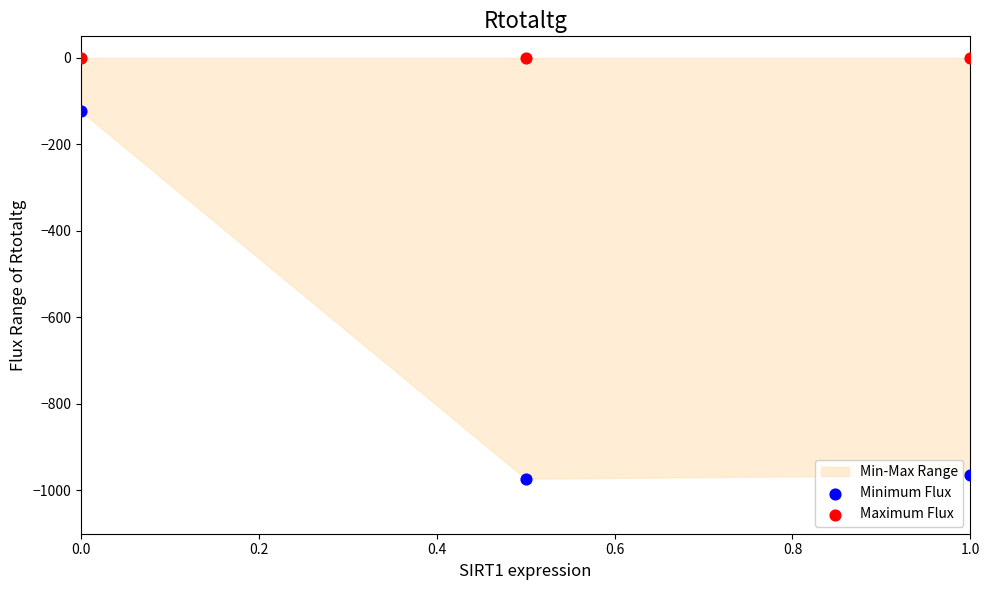

Which series reaches the maximum Y coordinate?

Maximum Flux